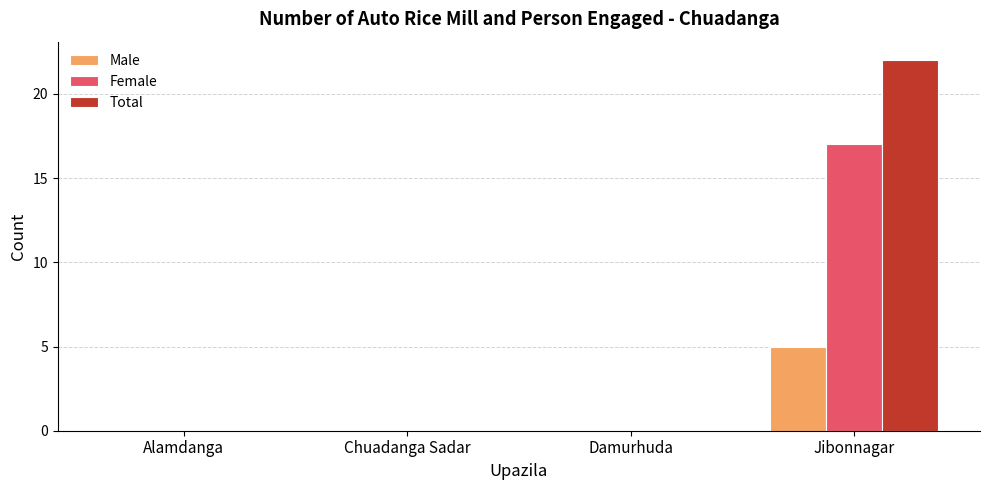

Reading left to right, what are all the values shown in this chart?

Male: Alamdanga=0	Chuadanga Sadar=0	Damurhuda=0	Jibonnagar=5
Female: Alamdanga=0	Chuadanga Sadar=0	Damurhuda=0	Jibonnagar=17
Total: Alamdanga=0	Chuadanga Sadar=0	Damurhuda=0	Jibonnagar=22